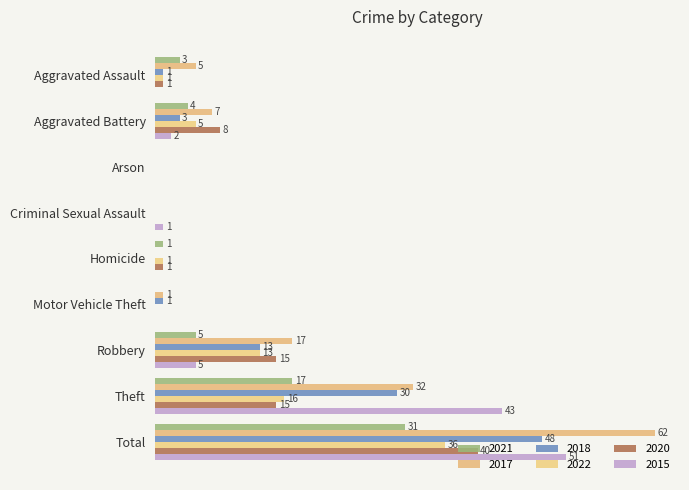

True or false: 2022 has a value of 18 at Motor Vehicle Theft.

False